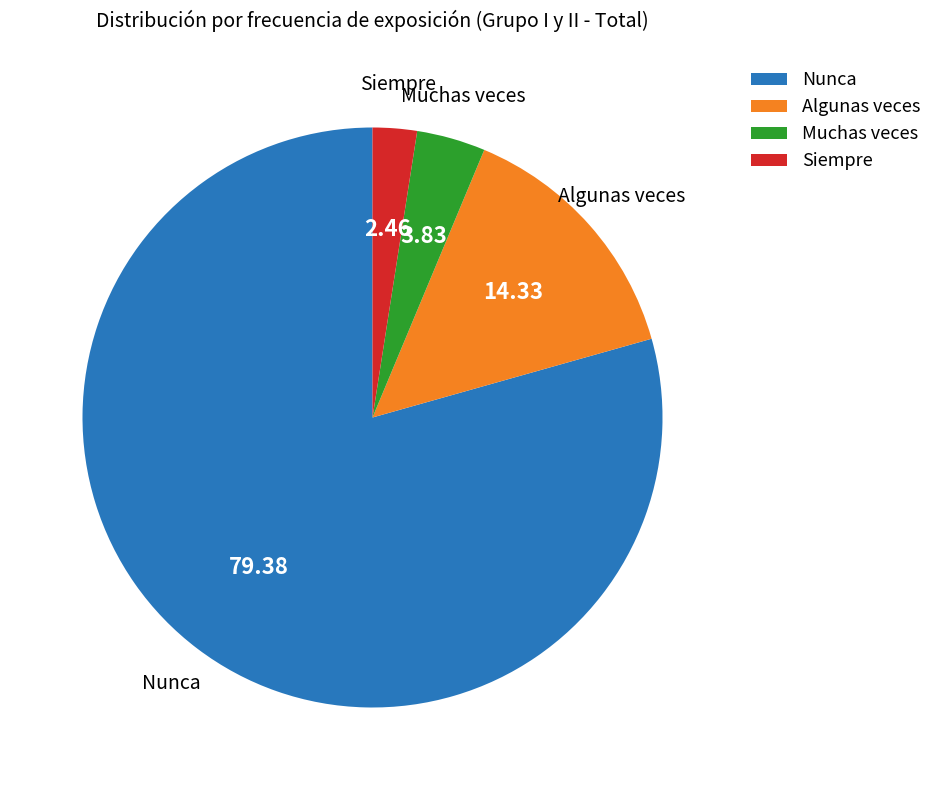

Is the sum of Algunas veces and Nunca greater than half?

Yes